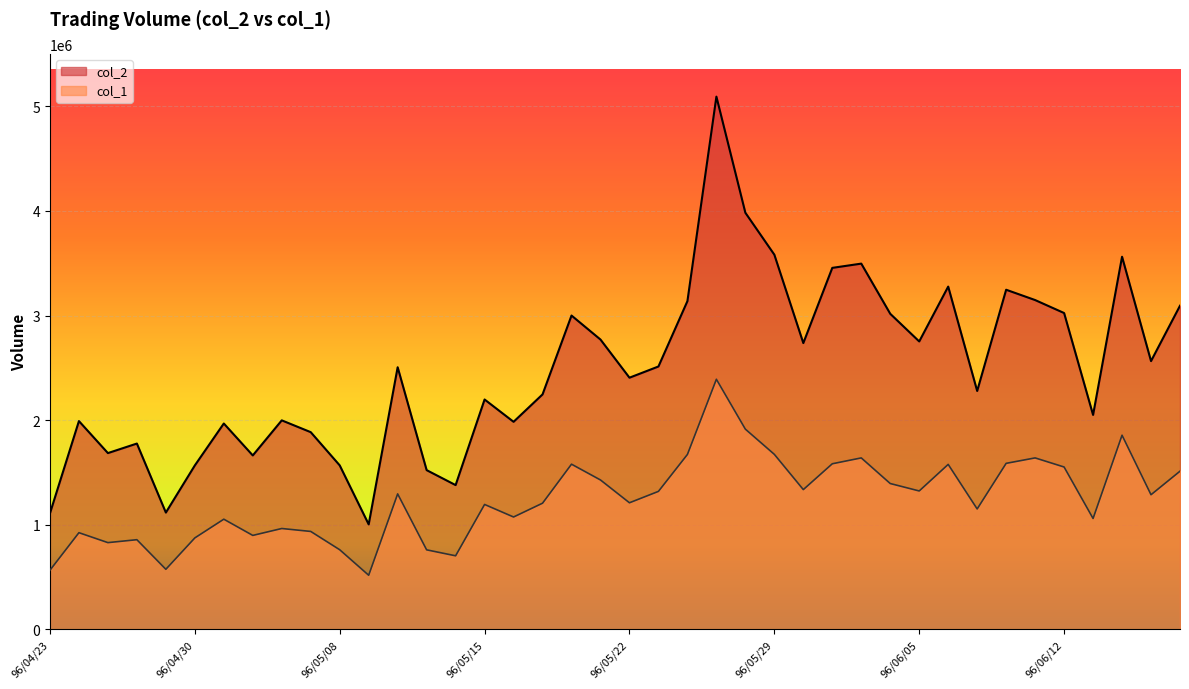

Reading left to right, transcribe all the data shown in this chart.

col_2: 1109190	1991220	1685110	1776300	1116440	1567180	1968100	1662670	1998120	1885180	1567620	1003390	2505880	1522140	1379080	2197560	1984230	2246290	3000290	2770730	2406030	2513160	3138010	5093500	3983060	3582160	2737010	3456120	3496740	3016990	2752550	3277020	2279140	3246970	3148400	3024280	2050170	3562530	2564780	3094160
col_1: 565000	924000	829000	857000	574000	874000	1053000	898000	964000	936000	761000	517000	1295000	760000	703000	1194000	1074000	1206000	1579000	1428000	1210000	1319000	1672000	2391000	1914000	1673000	1336000	1583000	1639000	1394000	1323000	1577000	1151000	1587000	1639000	1552000	1060000	1856000	1287000	1512000